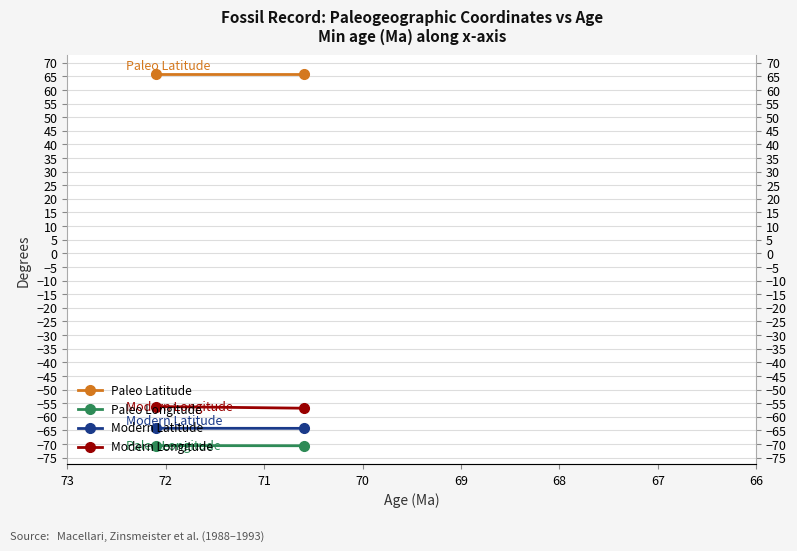

Which series has the largest total across all categories?

Paleo Latitude